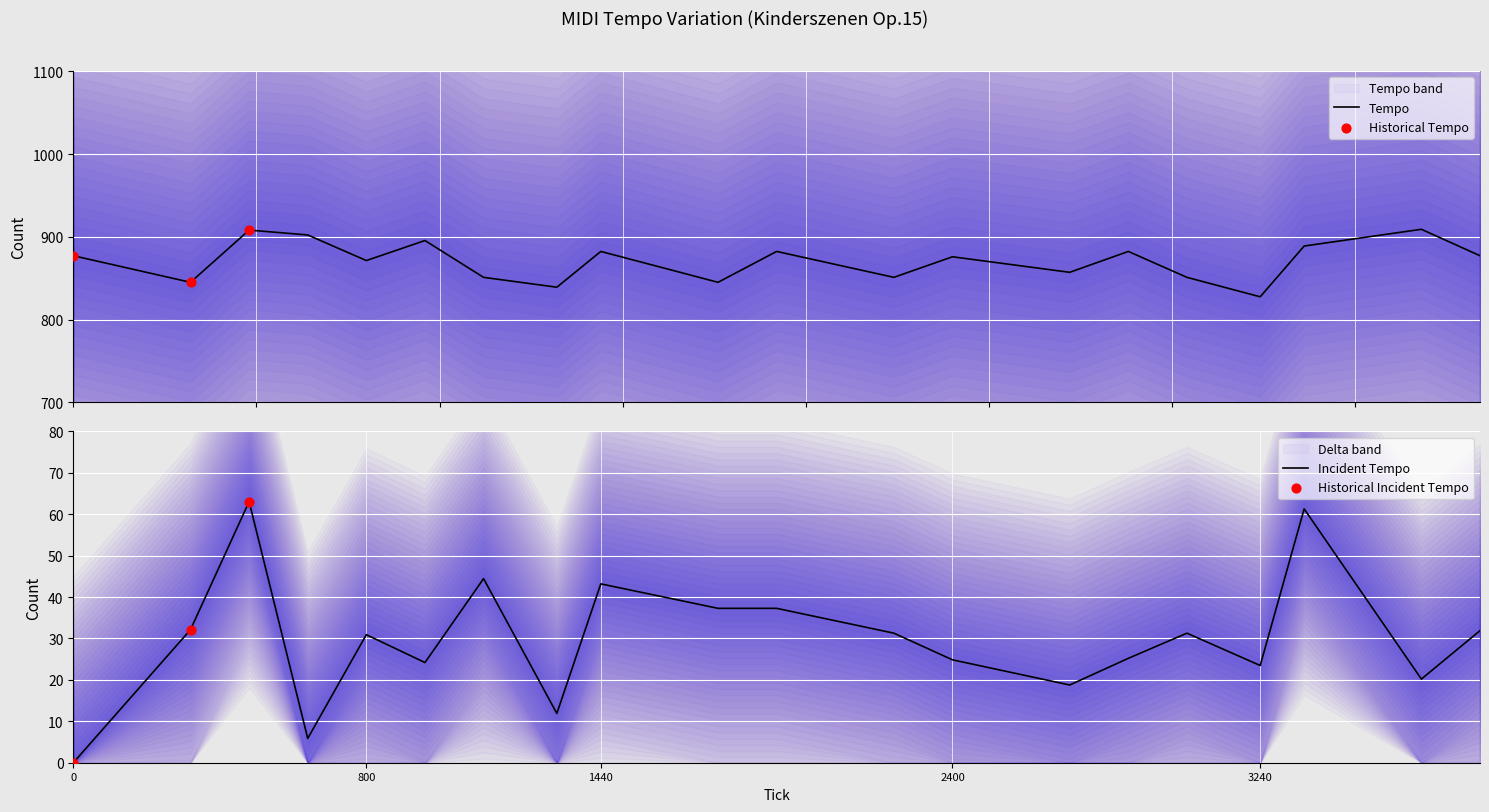

What is the change in value from 1120 to 2720?

+6.1